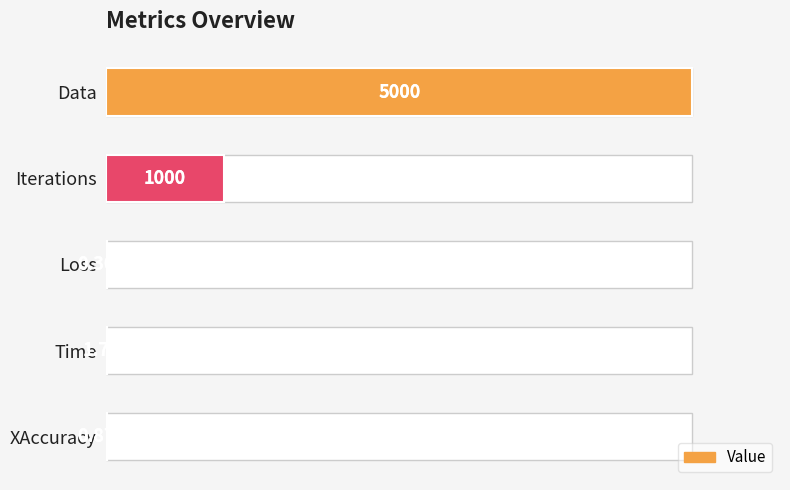

List the labels in order of value, largest first.

0, 1, 3, 4, 2